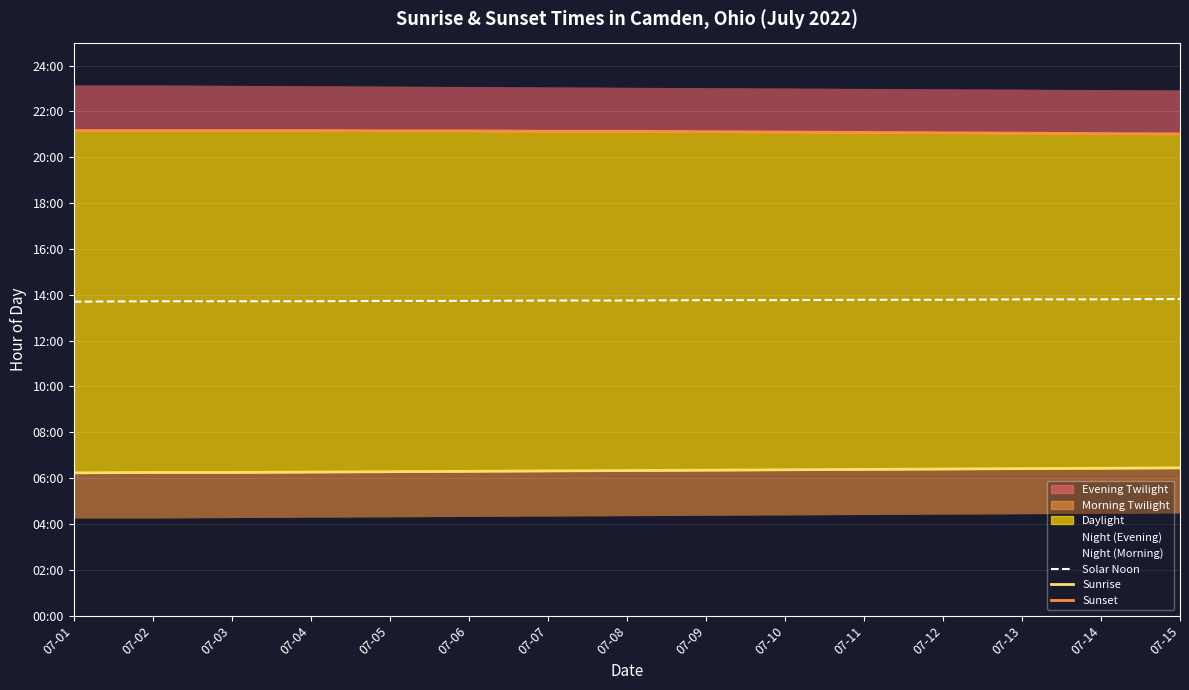

At which label is Sunset closest to 21?

07-15